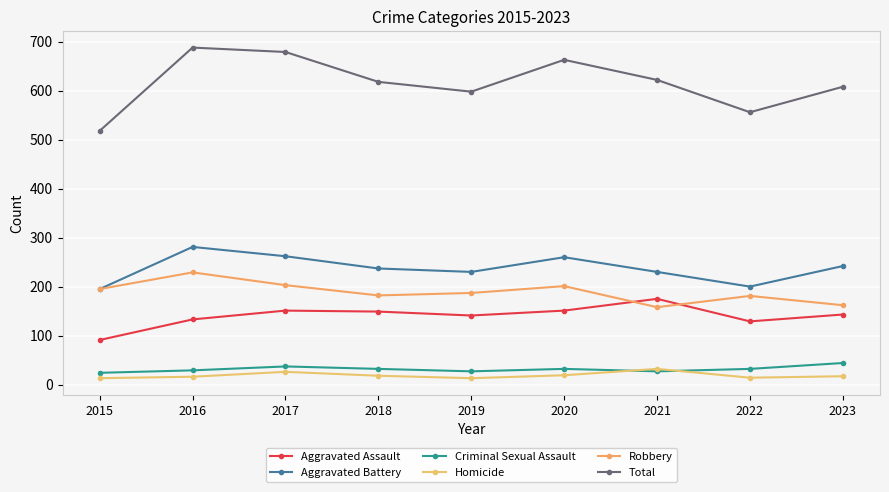

At which category does the chart reach its peak across all series?

2016